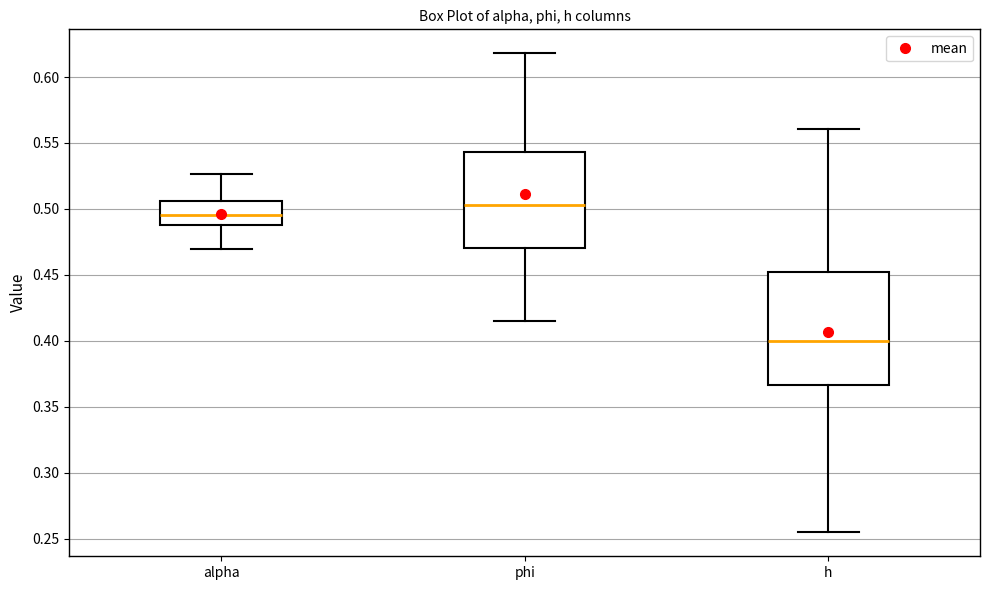

Reading left to right, transcribe this box plot: for each box, give where its median line is, the range the box spans, and where its two whiskers end, as read against the y-axis. The values are not printed on the chart, so give them approximately, as read against the axis.

alpha: median 0.495, box 0.490 to 0.505, whiskers 0.470 to 0.525
phi: median 0.505, box 0.470 to 0.545, whiskers 0.415 to 0.620
h: median 0.400, box 0.365 to 0.450, whiskers 0.255 to 0.560